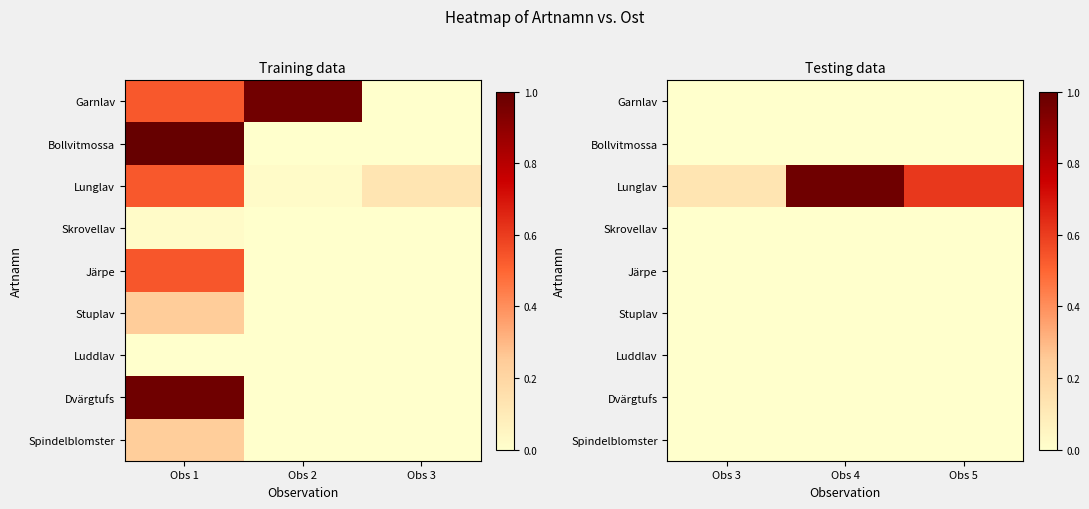

Which category has the highest value across all series?

Obs 4